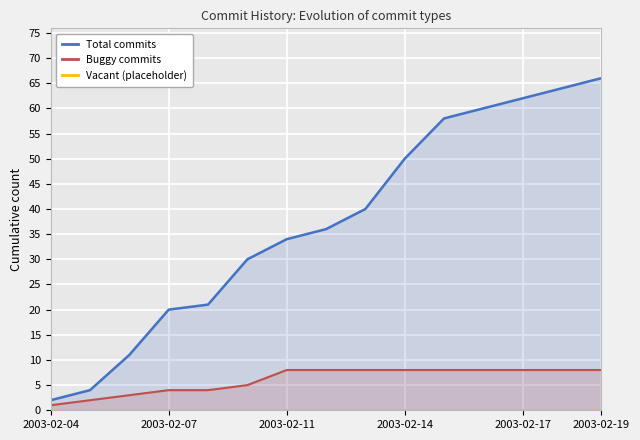

List the series in order of their peak value, highest first.

Total commits, Buggy commits, Vacant (placeholder)